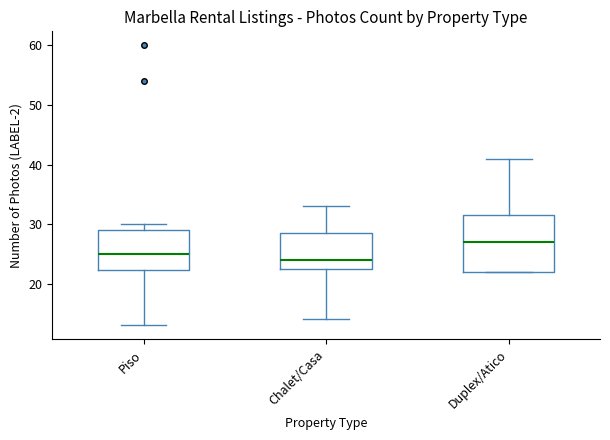

Reading left to right, transcribe this box plot: for each box, give where its median line is, the range the box spans, and where its two whiskers end, as read against the y-axis. The values are not printed on the chart, so give them approximately, as read against the axis.

Piso: median 25, box 22 to 29, whiskers 13 to 30
Chalet/Casa: median 24, box 23 to 29, whiskers 14 to 33
Duplex/Atico: median 27, box 22 to 32, whiskers 22 to 41